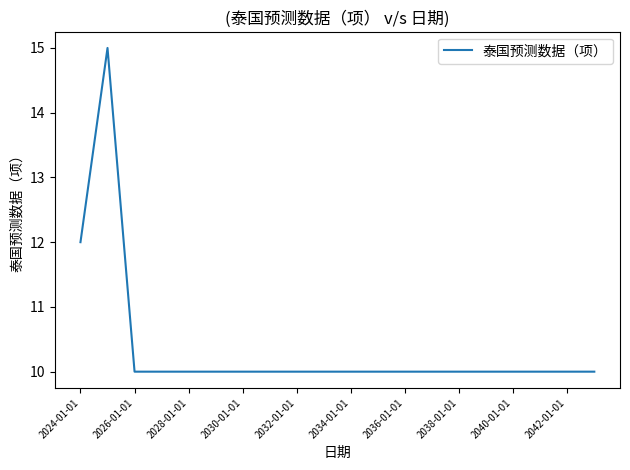

Does the chart have visible grid lines?

No